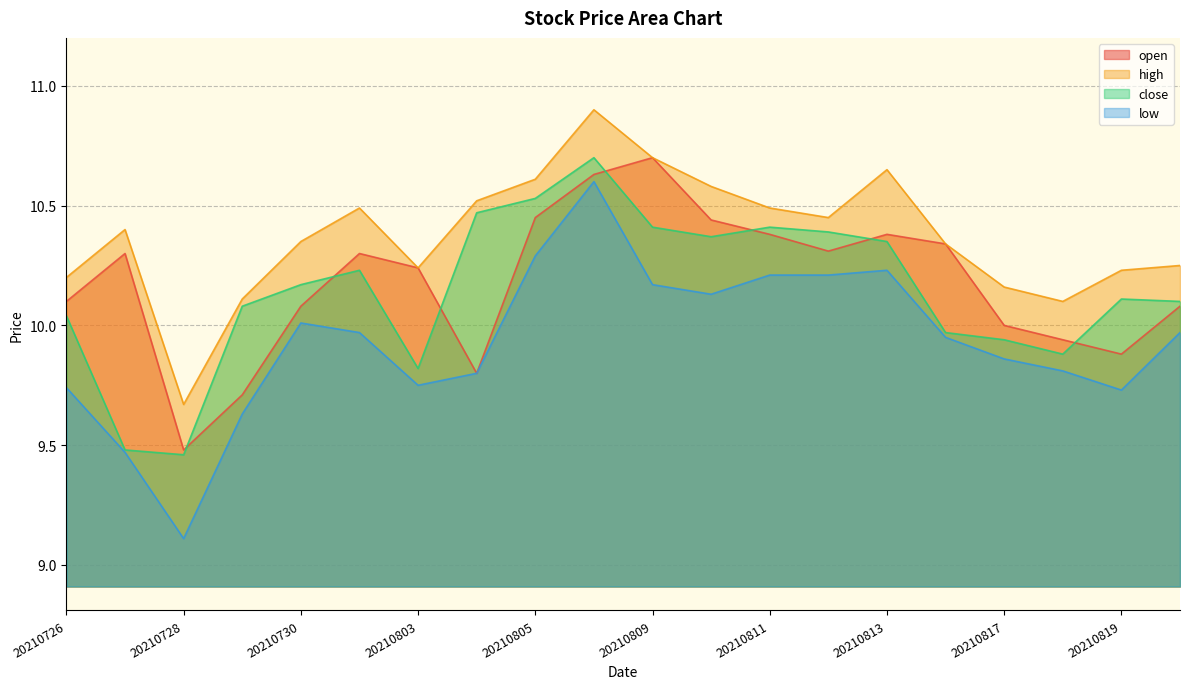

Does the chart display data point markers on the line(s)?

No